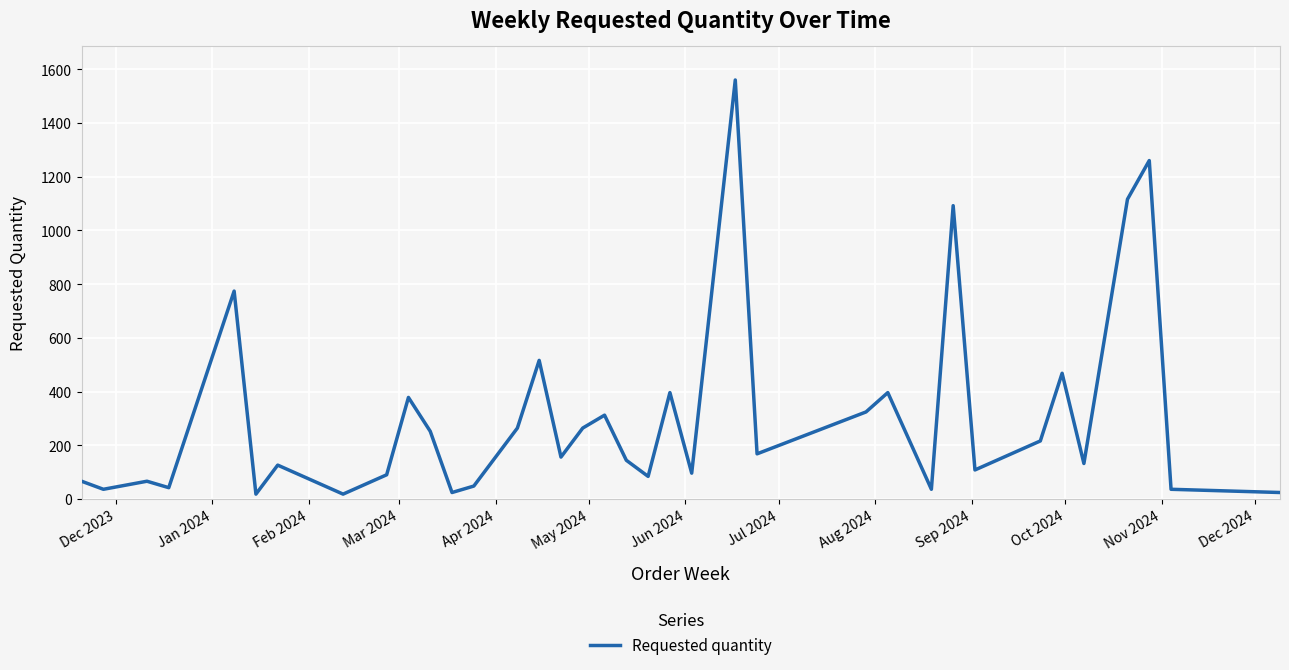

What is the difference between the maximum and minimum values?

1542